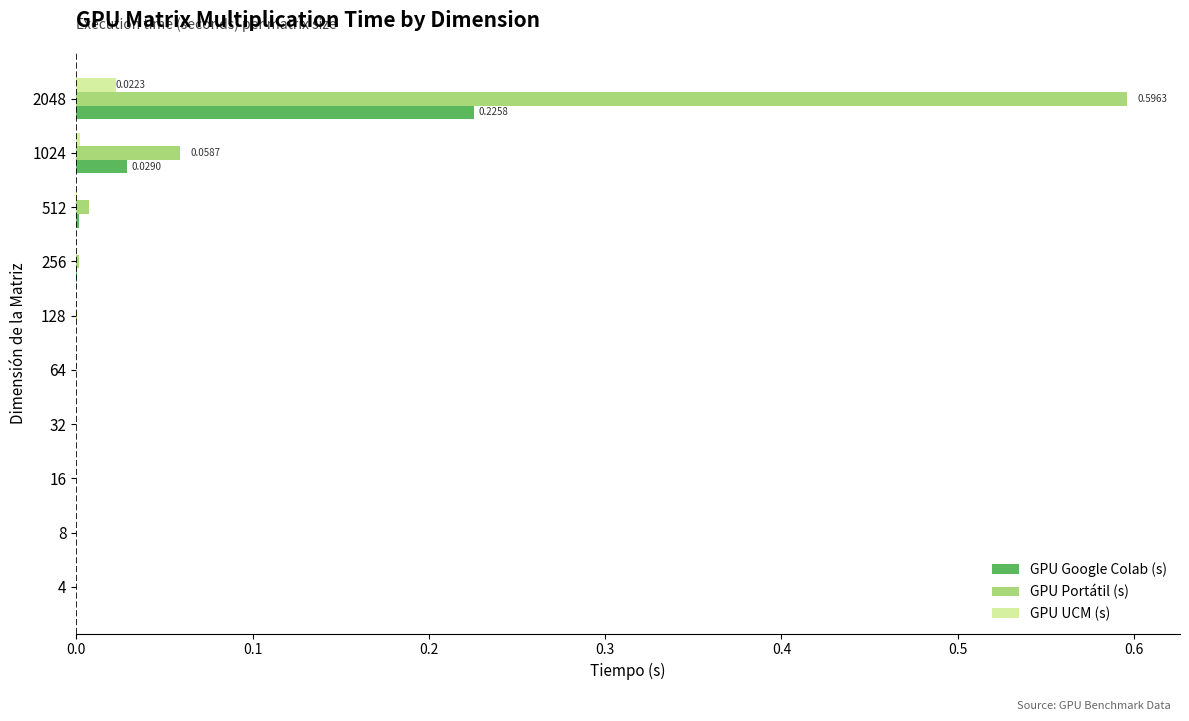

What is the sum of all GPU Google Colab (s) values?

0.3